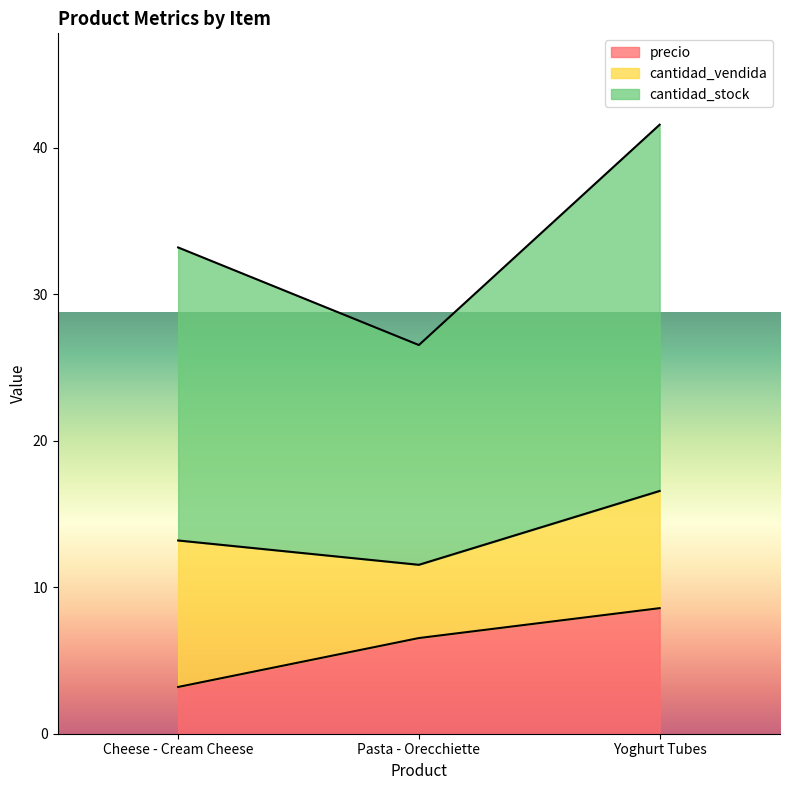

What is the difference between the precio values at Yoghurt Tubes and Pasta - Orecchiette?

2.0